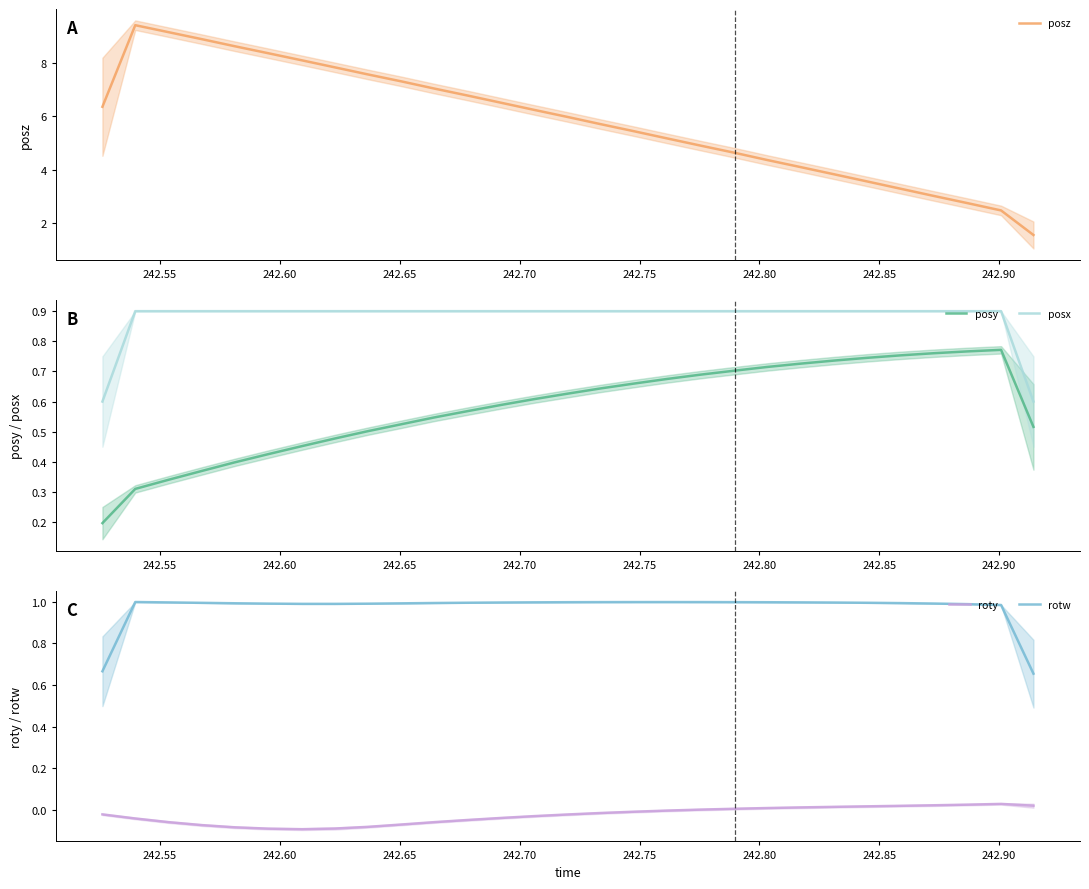

True or false: posy and posx cross at least once.

False